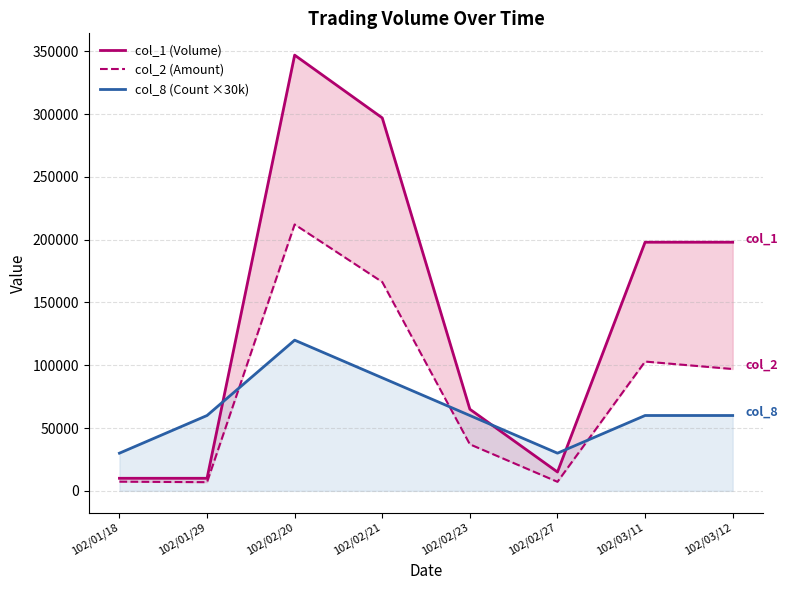

What is the approximate value of col_1 (Volume) at 102/02/23?

65000